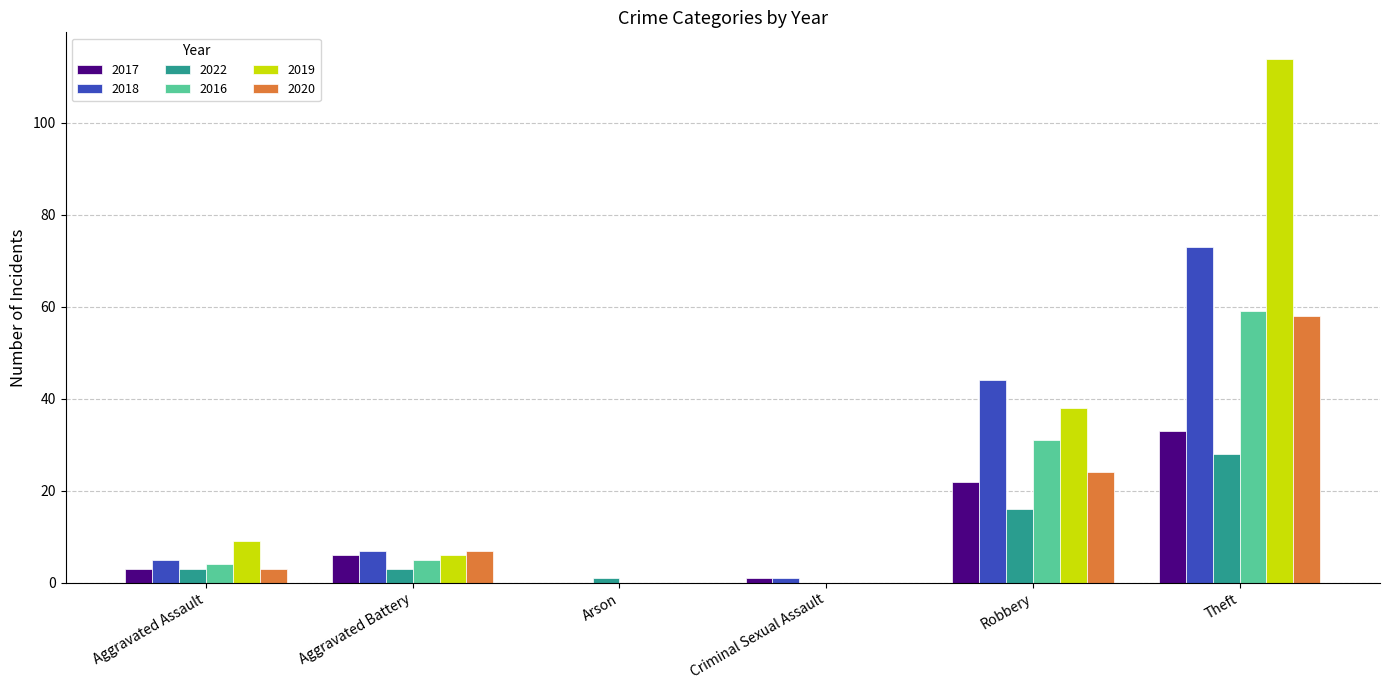

Which category has the highest value across all series?

Theft